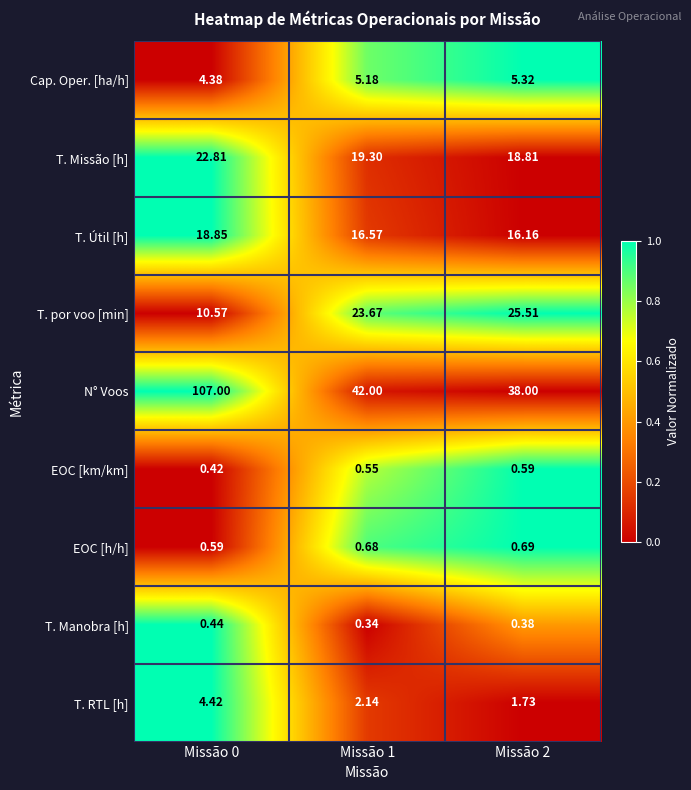

Which series changed the most between Missão 0 and Missão 1?

N° Voos